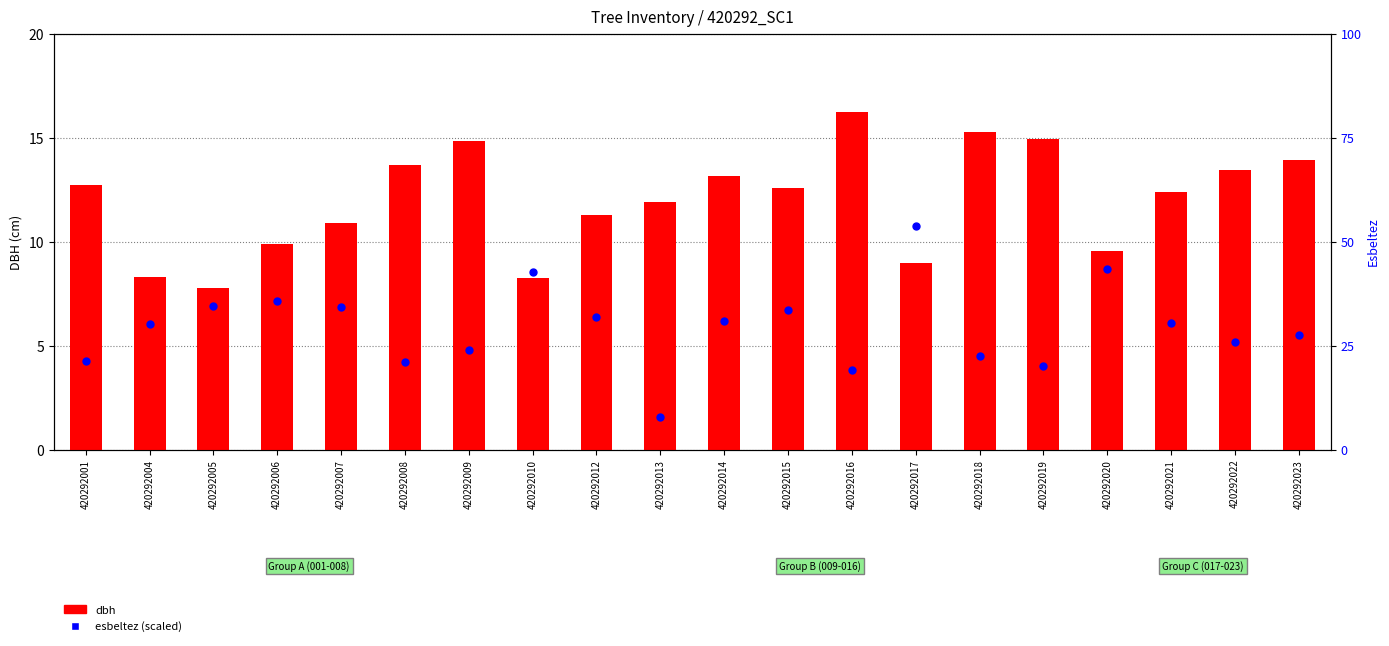

What is the total value across all series at 420292014?

44.0